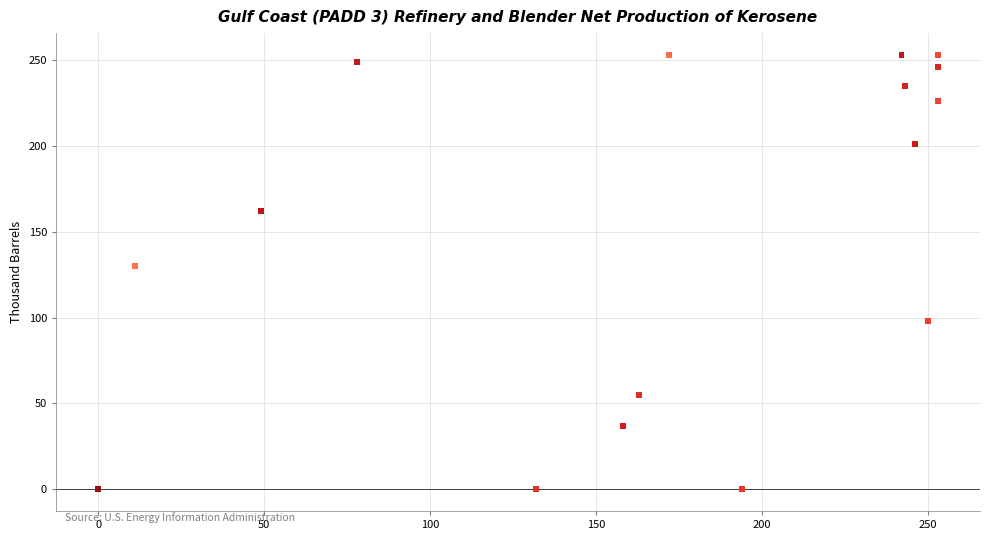

What Y value in the scatter plot is closest to 126?

130